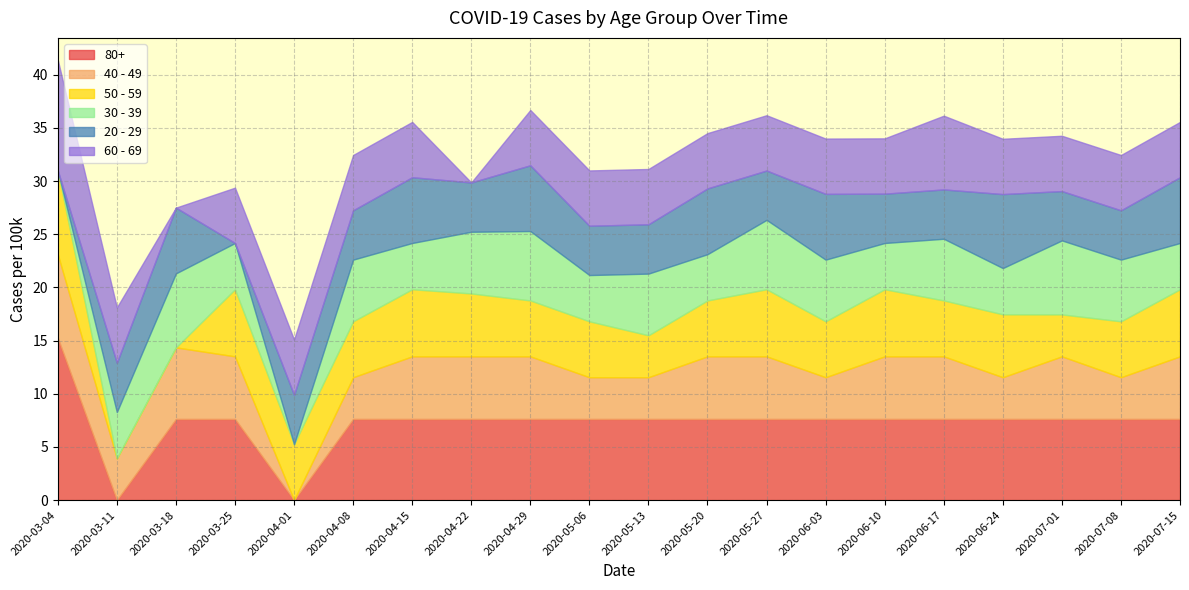

What is the sum of the 30 - 39 values at 2020-04-08 and 2020-06-24?

10.2